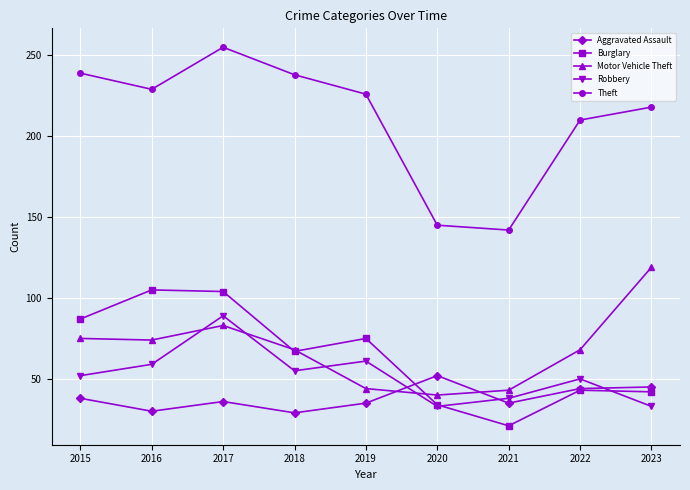

What is the minimum value shown in the chart?

21